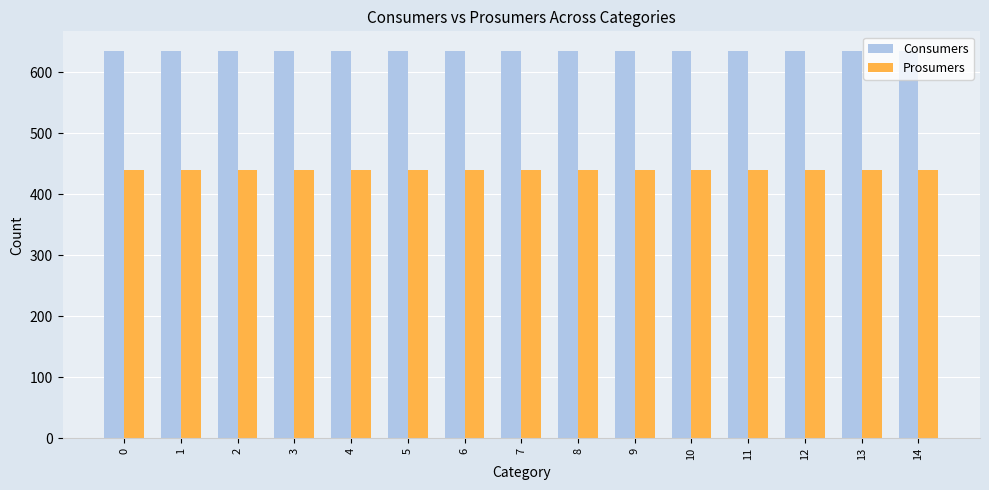

What is the maximum value for Prosumers?

440